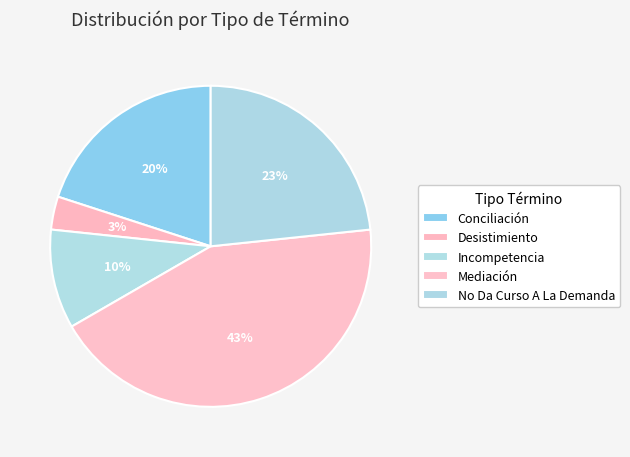

How many slices are in this pie chart?

5